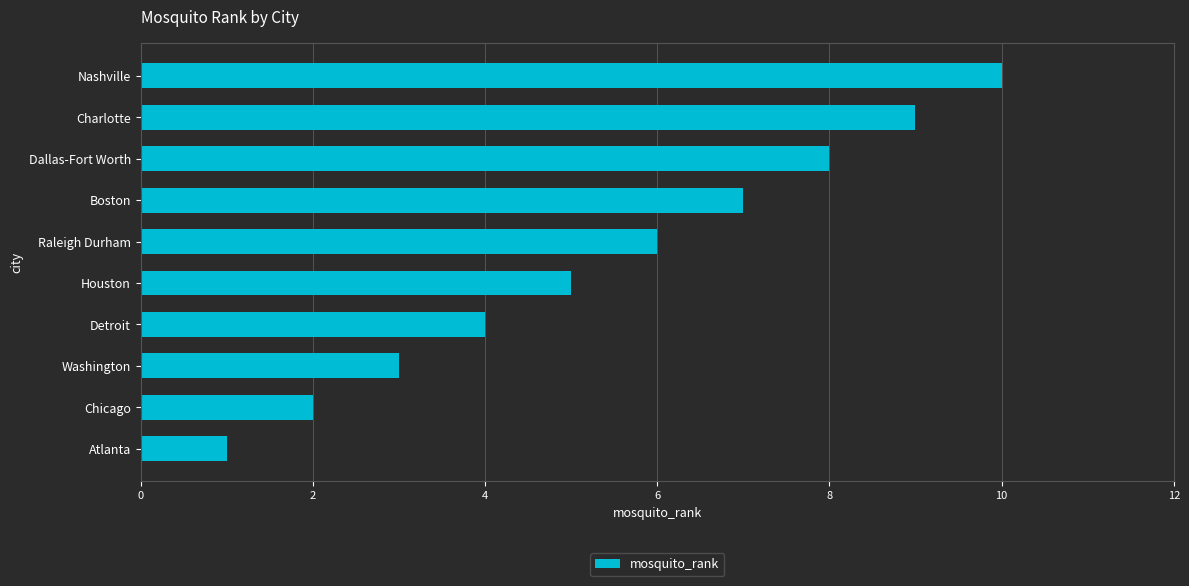

The chart shows a value of 8 at Dallas-Fort Worth. True or false?

True